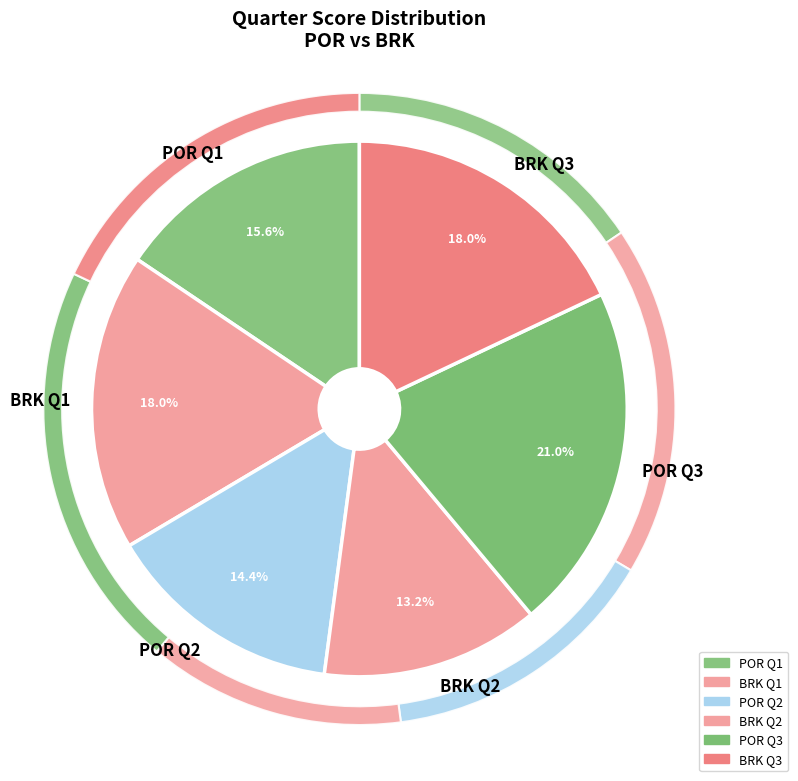

Is there a majority slice in this chart?

No